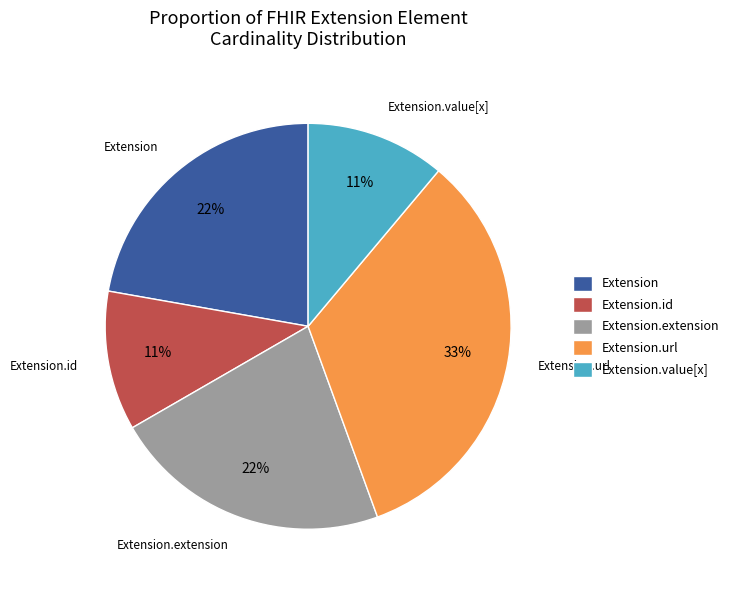

To the nearest percent, what is the average slice percentage?

20%